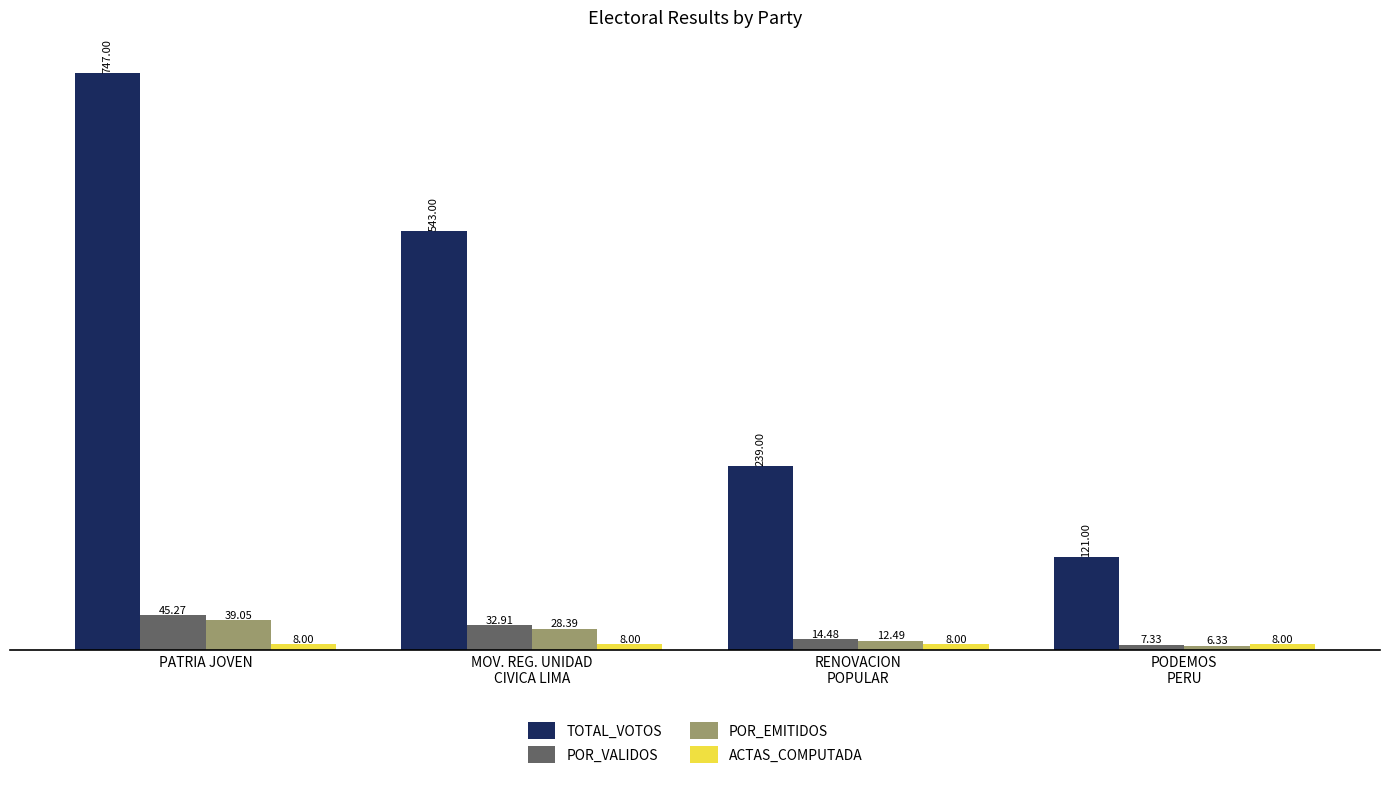

What is the difference between the second highest and second lowest values in the TOTAL_VOTOS series?

304.0